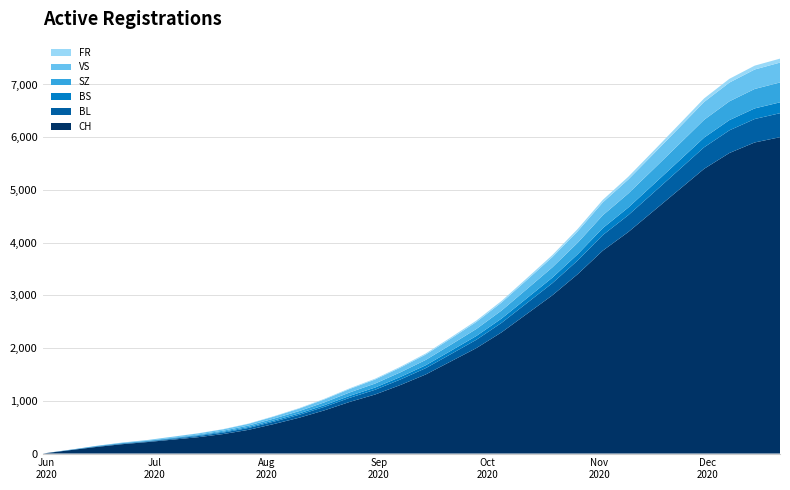

Reading left to right, list all the values displayed in this chart.

CH: 2020-05-31=0	2020-06-09=76	2020-06-15=126	2020-06-22=177	2020-06-29=218	2020-07-06=264	2020-07-13=310	2020-07-20=370	2020-07-27=450	2020-08-03=560	2020-08-10=680	2020-08-17=820	2020-08-24=980	2020-08-31=1120	2020-09-07=1300	2020-09-14=1500	2020-09-21=1750	2020-09-28=2000	2020-10-05=2300	2020-10-12=2650	2020-10-19=3000	2020-10-26=3400	2020-11-02=3850	2020-11-09=4200	2020-11-16=4600	2020-11-23=5000	2020-11-30=5400	2020-12-07=5700	2020-12-14=5900	2020-12-21=6000
BL: 2020-05-31=0	2020-06-09=3	2020-06-15=7	2020-06-22=9	2020-06-29=10	2020-07-06=16	2020-07-13=22	2020-07-20=28	2020-07-27=36	2020-08-03=45	2020-08-10=55	2020-08-17=66	2020-08-24=78	2020-08-31=90	2020-09-07=105	2020-09-14=120	2020-09-21=138	2020-09-28=158	2020-10-05=180	2020-10-12=205	2020-10-19=230	2020-10-26=260	2020-11-02=295	2020-11-09=320	2020-11-16=348	2020-11-23=378	2020-11-30=408	2020-12-07=430	2020-12-14=445	2020-12-21=455
BS: 2020-05-31=0	2020-06-09=5	2020-06-15=9	2020-06-22=11	2020-06-29=11	2020-07-06=12	2020-07-13=14	2020-07-20=16	2020-07-27=19	2020-08-03=23	2020-08-10=27	2020-08-17=32	2020-08-24=37	2020-08-31=42	2020-09-07=48	2020-09-14=55	2020-09-21=63	2020-09-28=72	2020-10-05=82	2020-10-12=93	2020-10-19=105	2020-10-26=118	2020-11-02=132	2020-11-09=144	2020-11-16=157	2020-11-23=170	2020-11-30=184	2020-12-07=194	2020-12-14=201	2020-12-21=206
SZ: 2020-05-31=0	2020-06-09=0	2020-06-15=0	2020-06-22=1	2020-06-29=2	2020-07-06=9	2020-07-13=14	2020-07-20=20	2020-07-27=27	2020-08-03=35	2020-08-10=44	2020-08-17=54	2020-08-24=65	2020-08-31=76	2020-09-07=88	2020-09-14=101	2020-09-21=116	2020-09-28=133	2020-10-05=152	2020-10-12=173	2020-10-19=195	2020-10-26=218	2020-11-02=244	2020-11-09=266	2020-11-16=289	2020-11-23=313	2020-11-30=338	2020-12-07=356	2020-12-14=369	2020-12-21=377
VS: 2020-05-31=0	2020-06-09=2	2020-06-15=5	2020-06-22=9	2020-06-29=14	2020-07-06=17	2020-07-13=21	2020-07-20=26	2020-07-27=32	2020-08-03=39	2020-08-10=47	2020-08-17=56	2020-08-24=66	2020-08-31=77	2020-09-07=89	2020-09-14=102	2020-09-21=116	2020-09-28=133	2020-10-05=152	2020-10-12=173	2020-10-19=195	2020-10-26=218	2020-11-02=244	2020-11-09=266	2020-11-16=289	2020-11-23=313	2020-11-30=338	2020-12-07=356	2020-12-14=369	2020-12-21=377
FR: 2020-05-31=0	2020-06-09=0	2020-06-15=0	2020-06-22=1	2020-06-29=2	2020-07-06=2	2020-07-13=3	2020-07-20=4	2020-07-27=5	2020-08-03=7	2020-08-10=9	2020-08-17=11	2020-08-24=13	2020-08-31=15	2020-09-07=17	2020-09-14=20	2020-09-21=23	2020-09-28=26	2020-10-05=30	2020-10-12=34	2020-10-19=38	2020-10-26=43	2020-11-02=48	2020-11-09=52	2020-11-16=57	2020-11-23=62	2020-11-30=67	2020-12-07=71	2020-12-14=73	2020-12-21=75